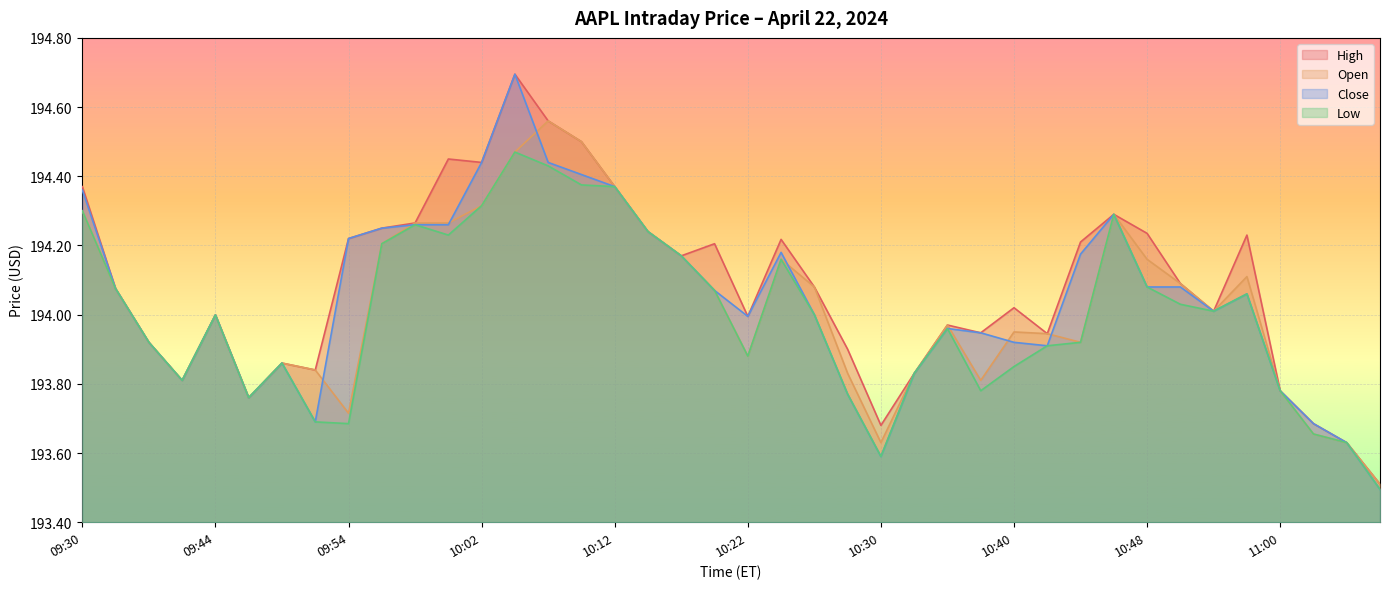

List the labels in order of High value, largest first.

10:04, 10:06, 10:10, 10:00, 10:02, 09:30, 10:12, 10:46, 09:58, 09:56, 10:14, 10:48, 10:54, 09:54, 10:24, 10:44, 10:18, 10:16, 10:50, 10:26, 09:32, 10:40, 10:52, 09:44, 10:22, 10:34, 10:38, 10:42, 09:34, 10:28, 09:48, 09:50, 10:32, 09:42, 11:00, 09:46, 11:02, 10:30, 11:04, 11:08